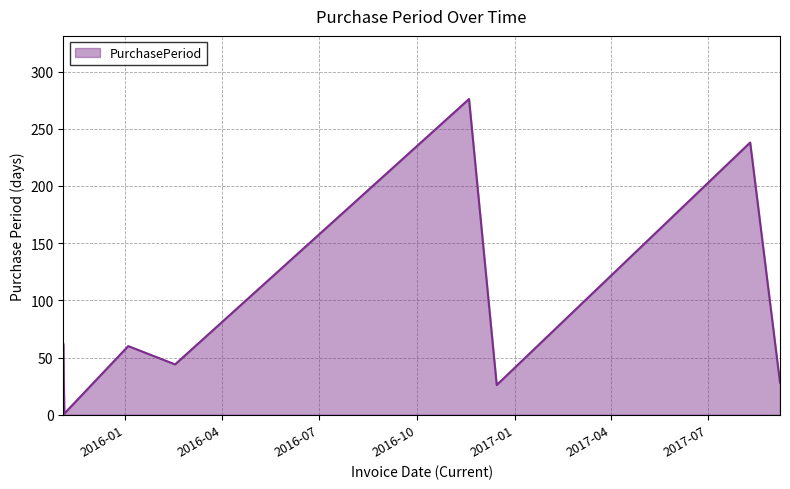

Does the chart have visible grid lines?

Yes